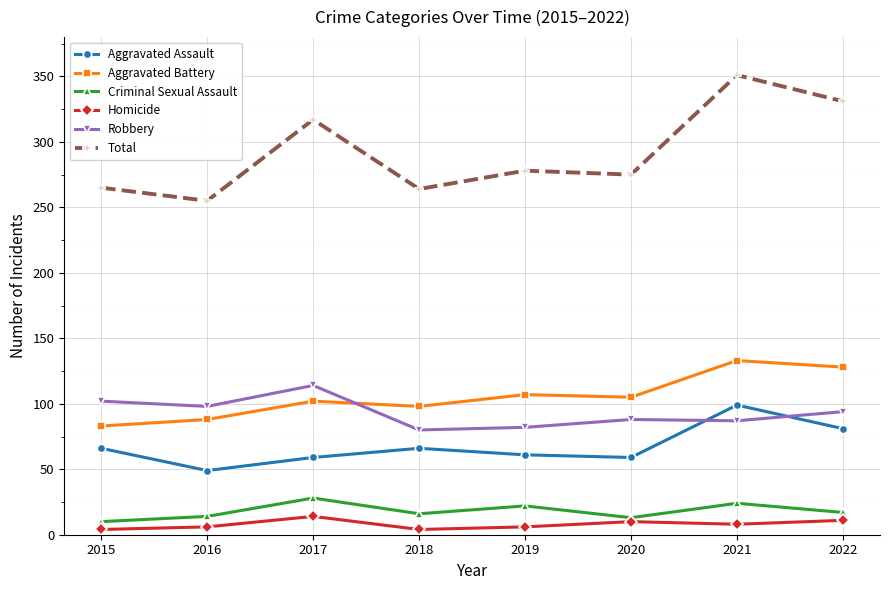

Which category has the highest value in the Criminal Sexual Assault series?

2017